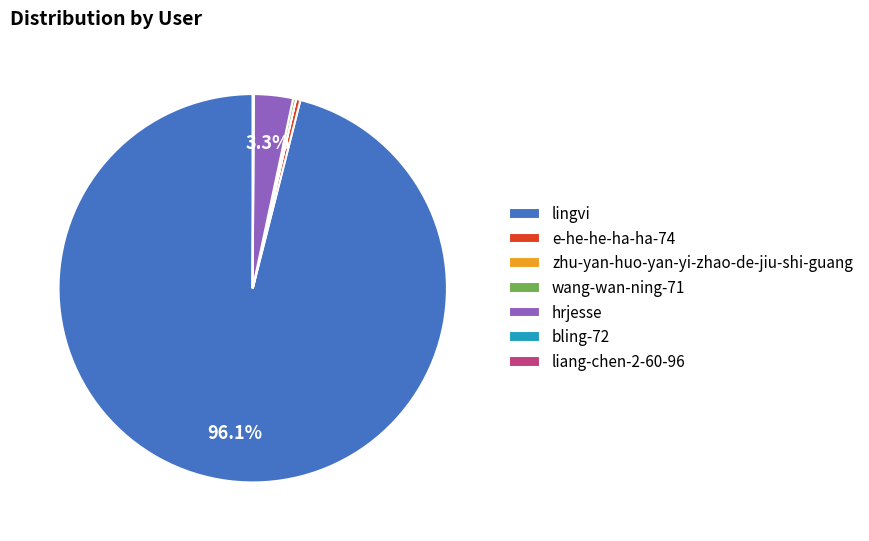

Which category has the biggest portion of the pie?

lingvi